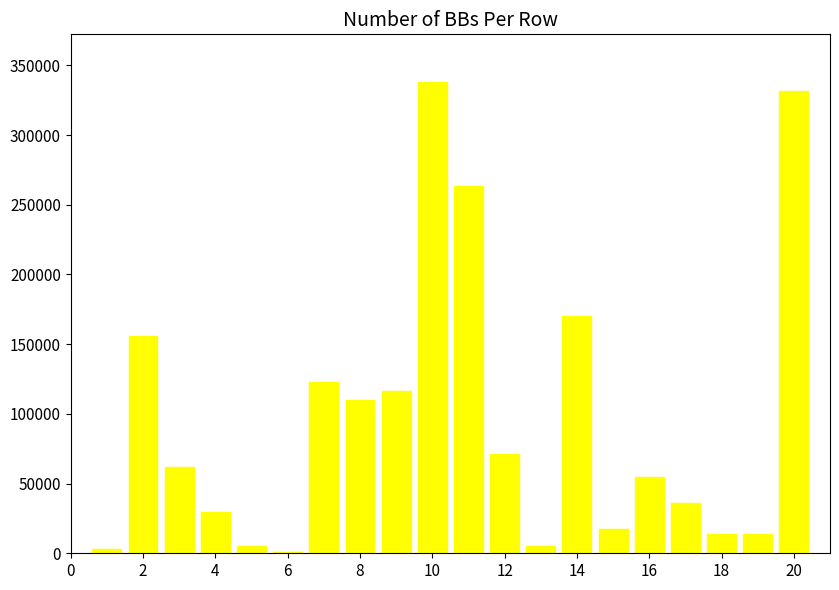

How many data points does each series have?

20